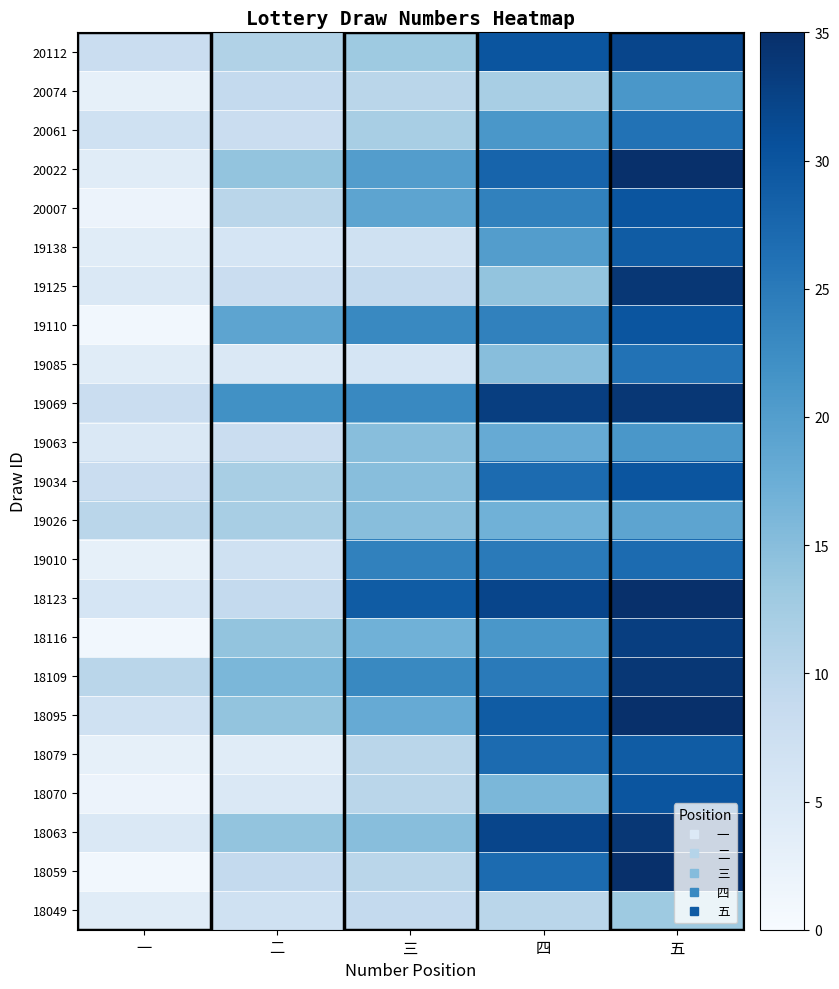

List the series in order of their peak value, lowest first.

18049, 19026, 20074, 19063, 20061, 19085, 19010, 19138, 18079, 20007, 19110, 19034, 18070, 20112, 18116, 19125, 19069, 18109, 18063, 20022, 18123, 18095, 18059